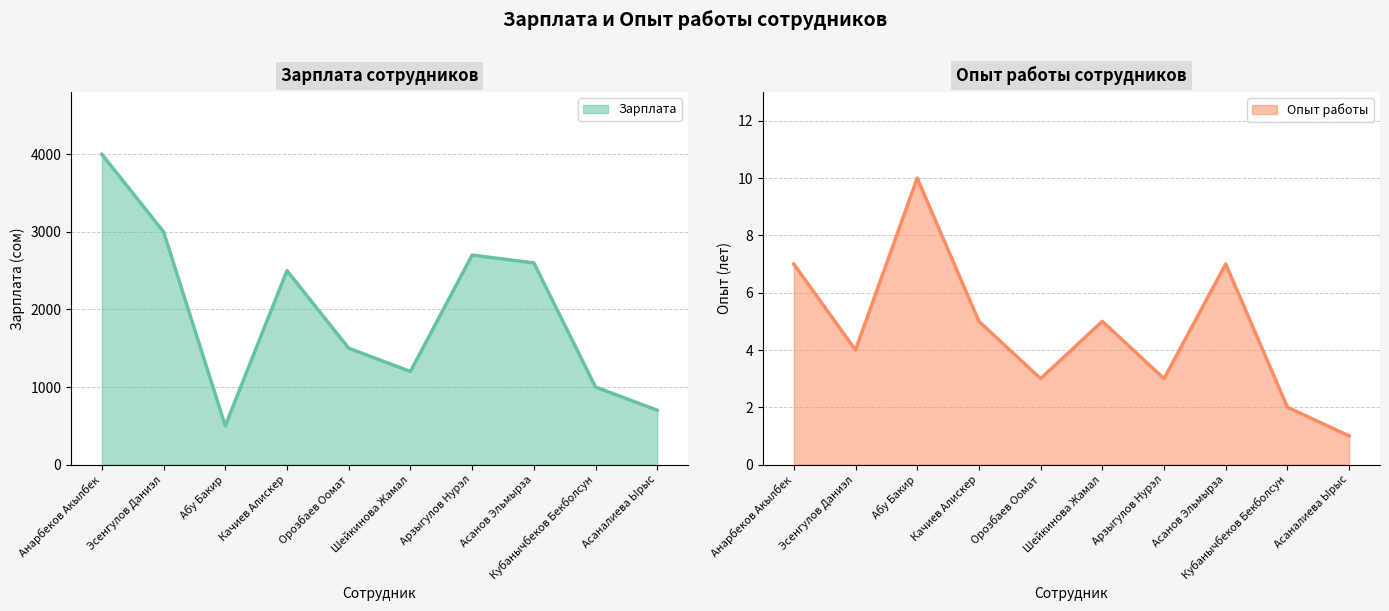

How many lines are shown in the chart?

2